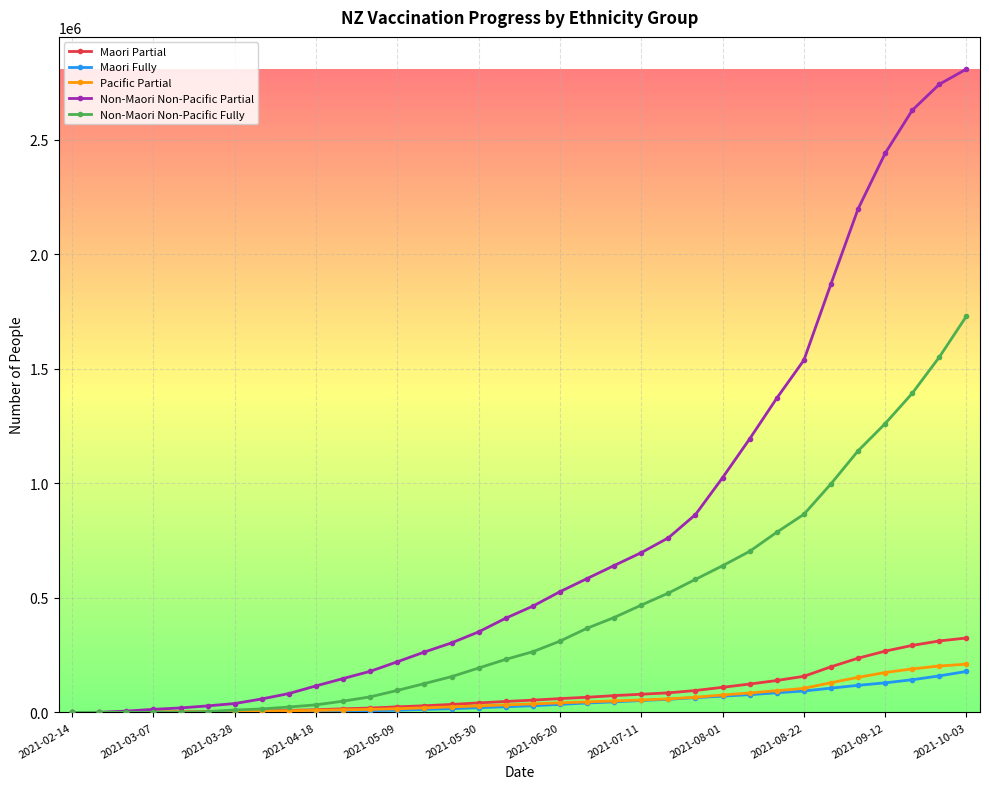

After their last crossing, which series has the higher values: Maori Partial or Pacific Partial?

Maori Partial